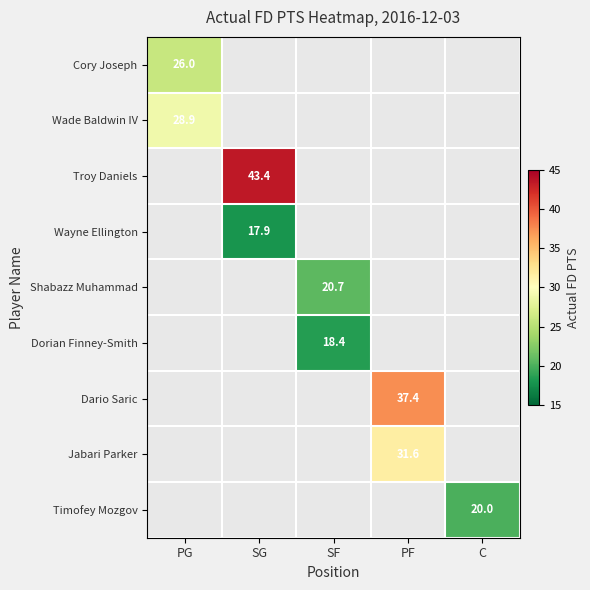

The value of Dario Saric at PF is 37.4. True or false?

True